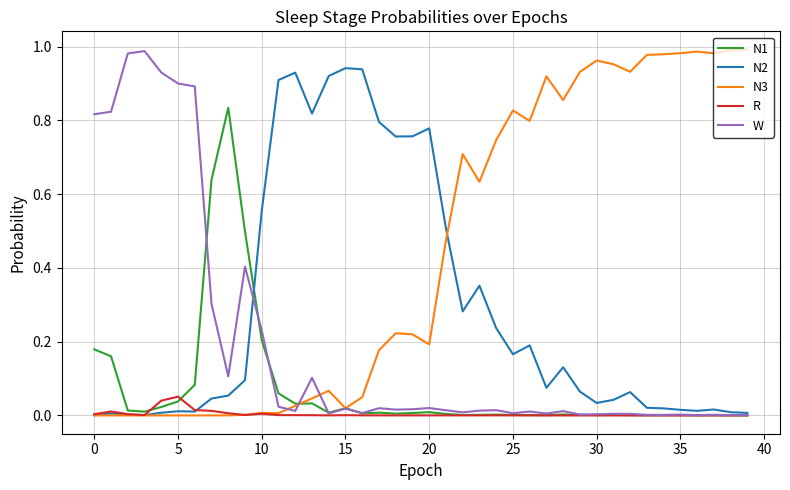

True or false: N2 has more than 0 interior local peaks.

True